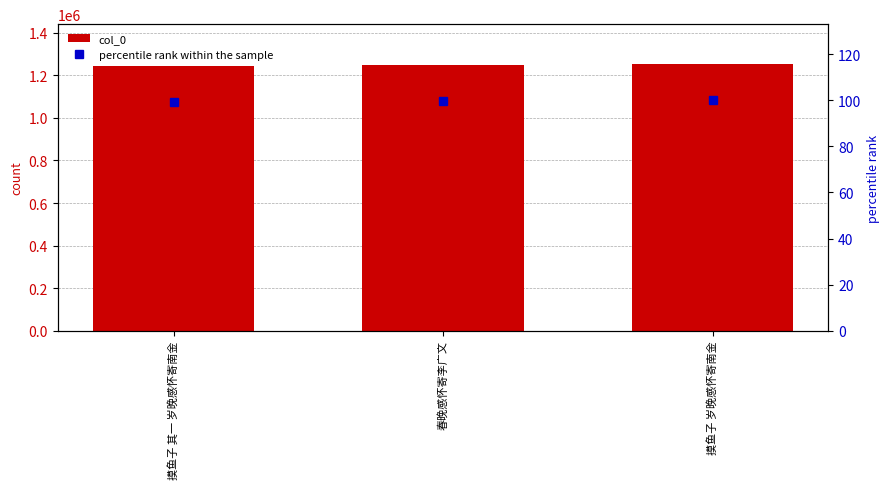

Count the number of data series in this chart.

2